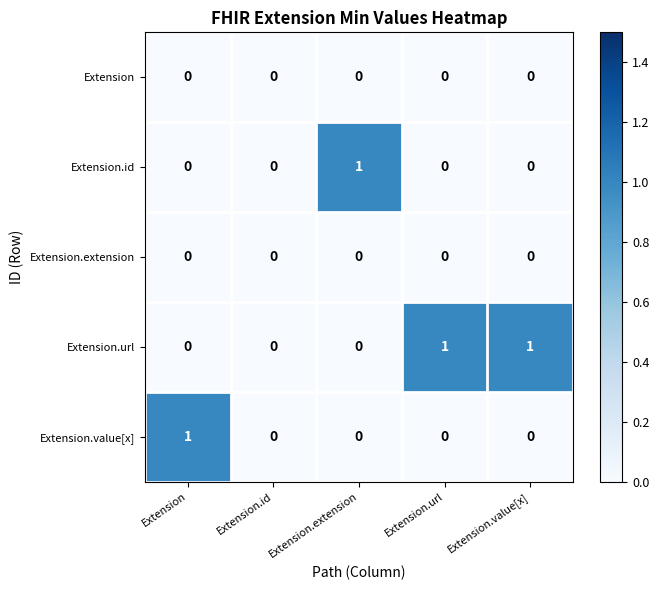

The Extension.url series shows 0 at Extension. True or false?

True